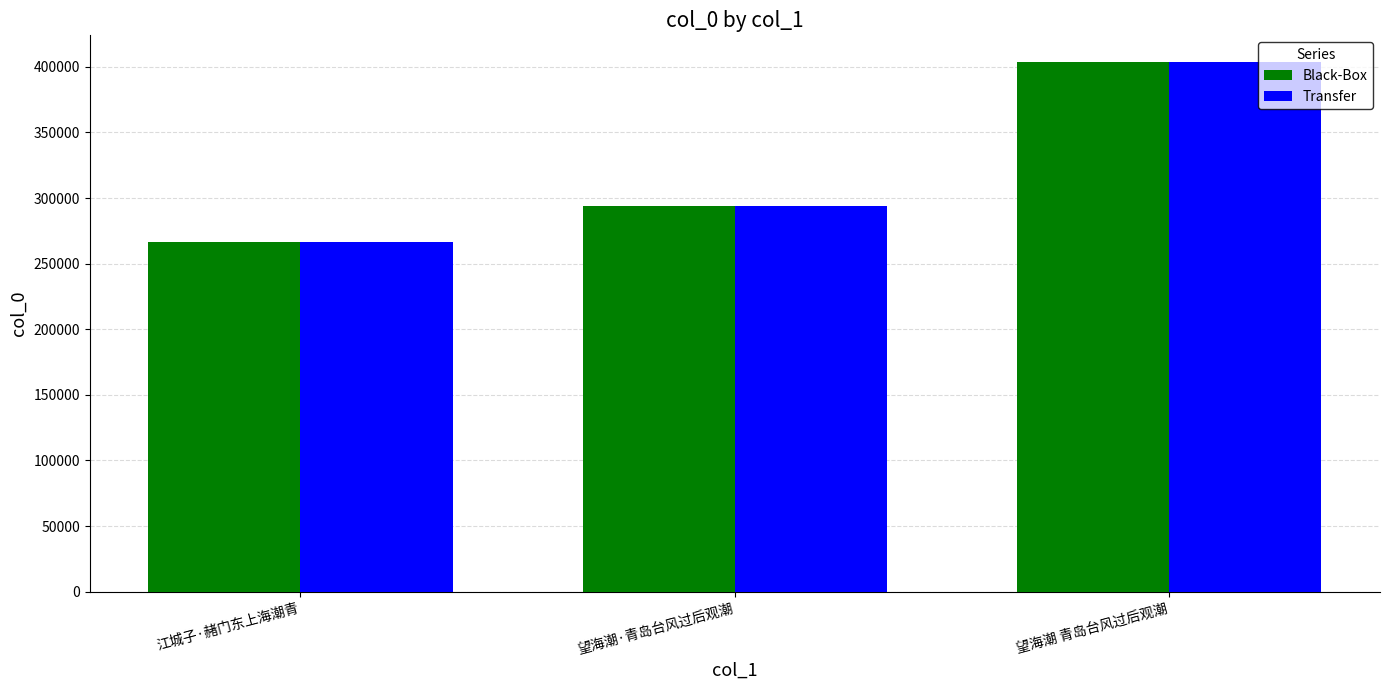

At which label is Black-Box closest to 335086?

望海潮·青岛台风过后观潮